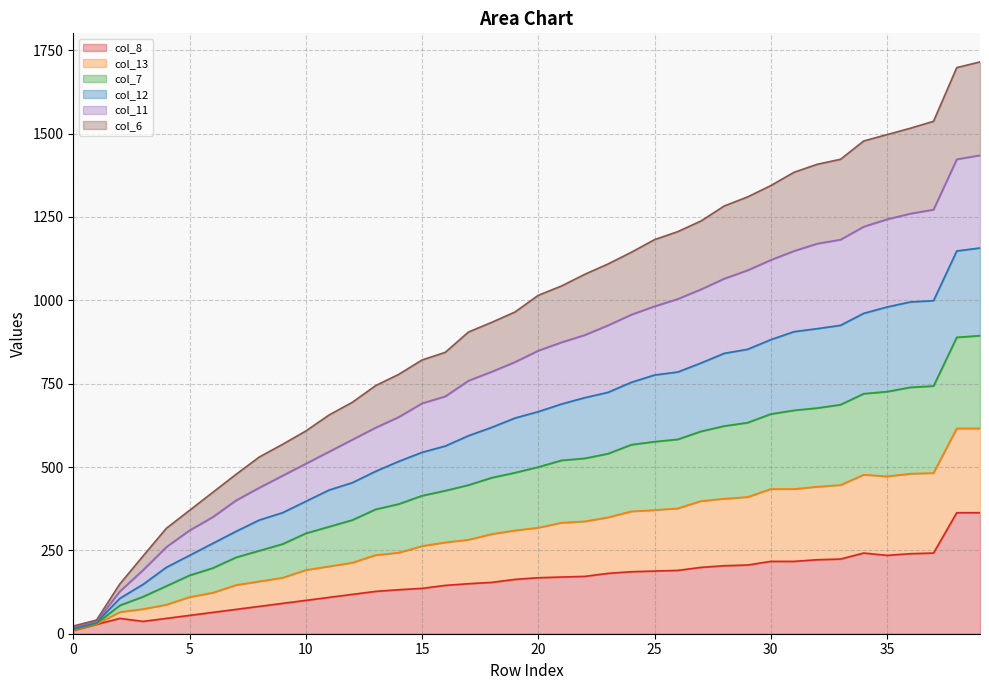

Where is the first local minimum for col_6?

35